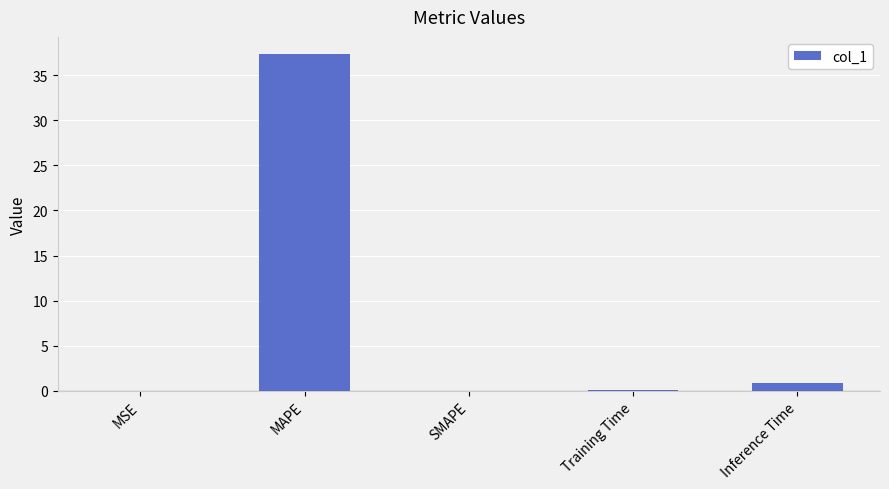

Which has a higher value, MAPE or Inference Time?

MAPE